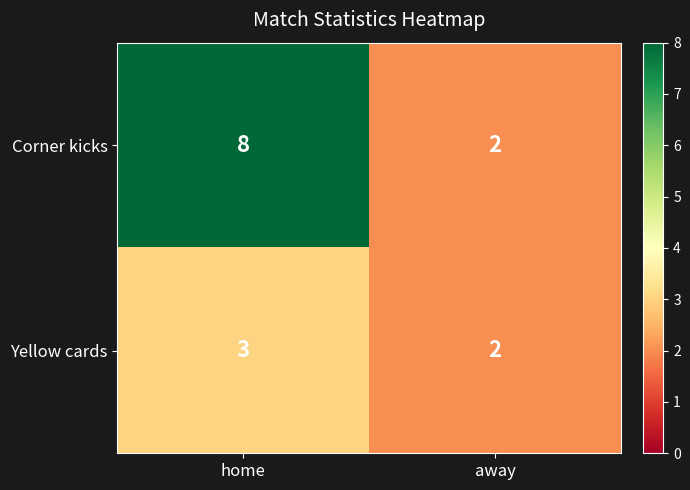

Which series has the widest spread of values?

Corner kicks